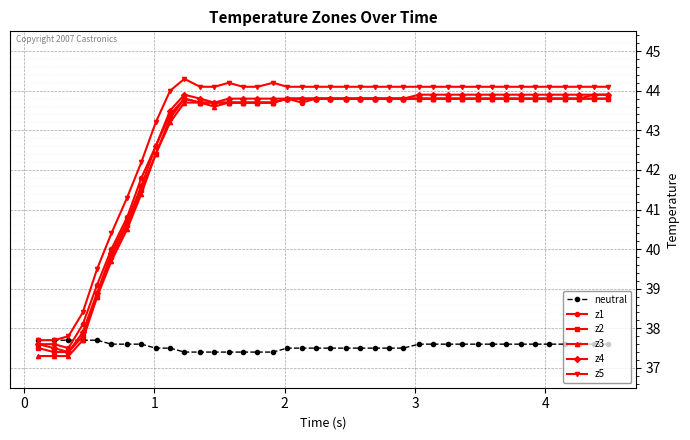

At how many categories does at least one series exceed 38?

37